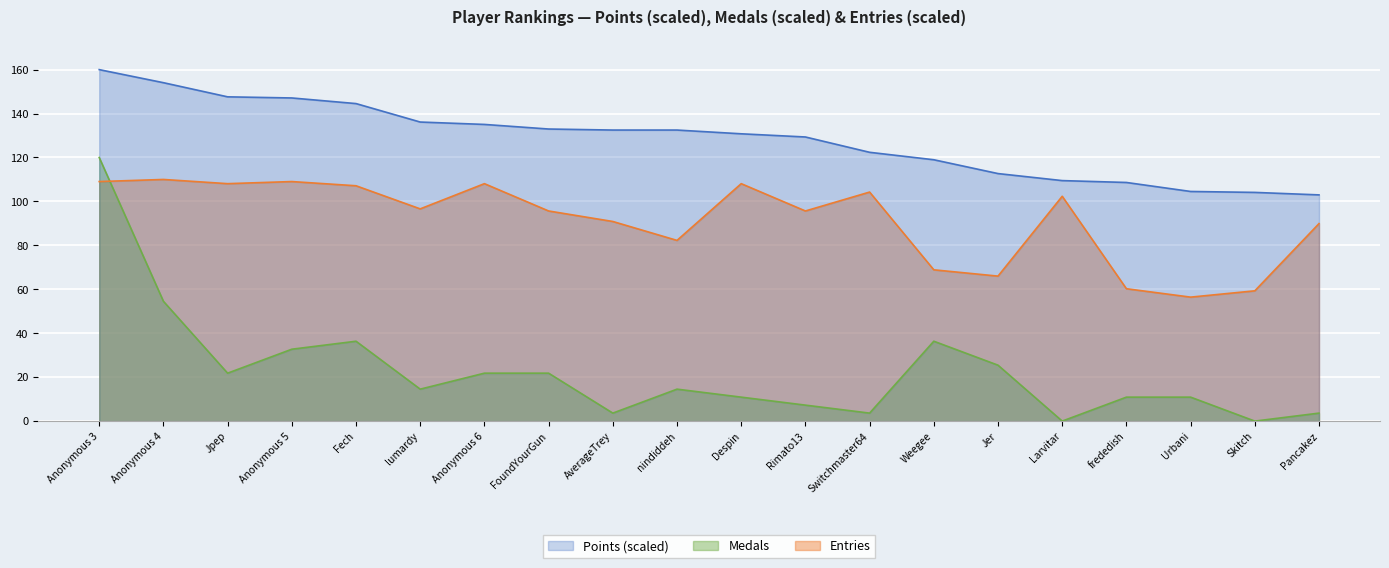

How many intersections are there between Entries and Medals?

1